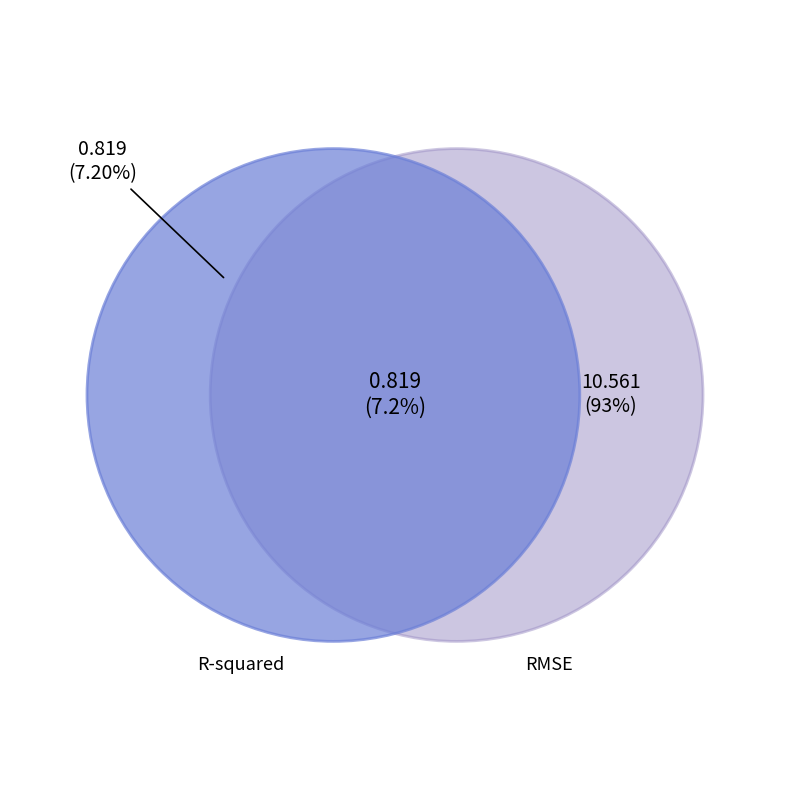

To the nearest percent, what is the average slice percentage?

50%